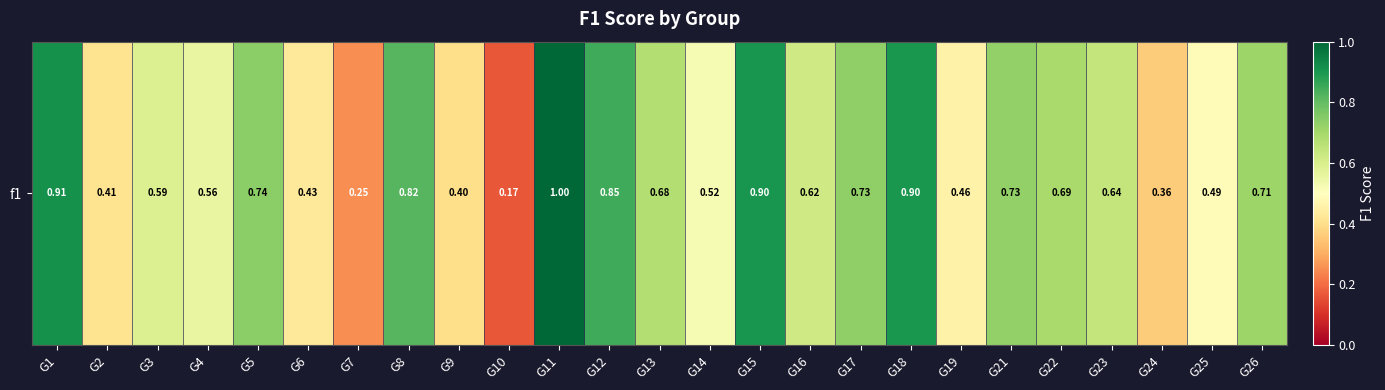

How many distinct data groups are displayed?

1